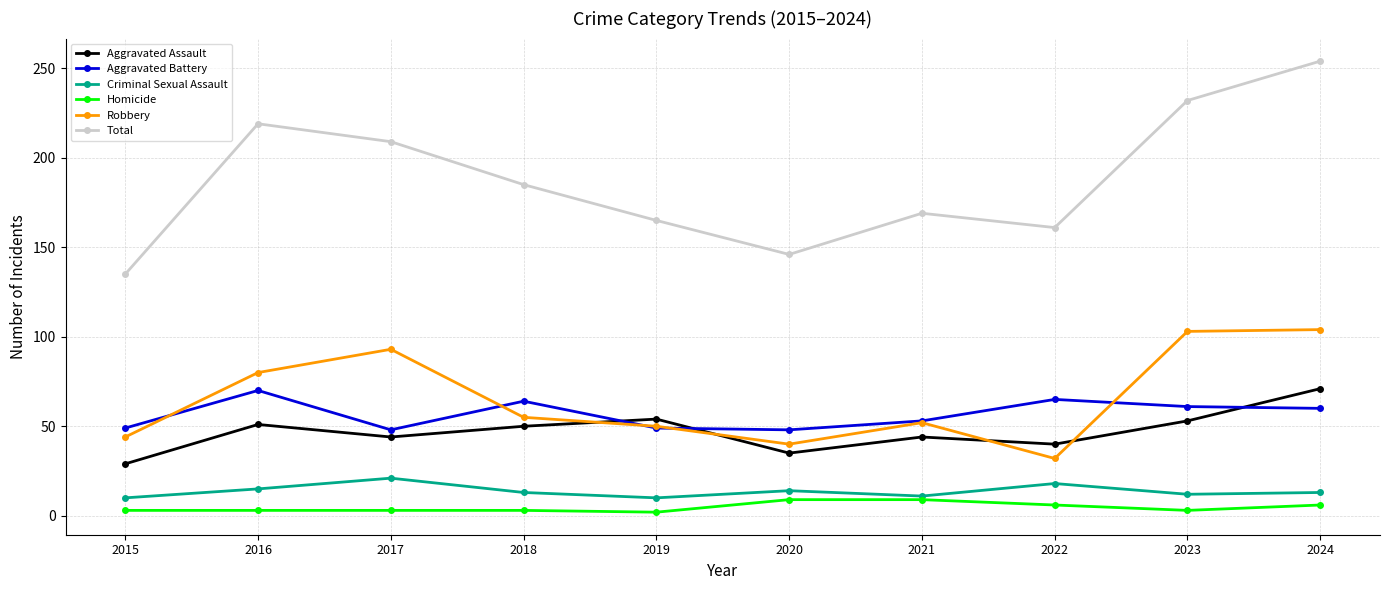

What are all the series names shown in the legend?

Aggravated Assault, Aggravated Battery, Criminal Sexual Assault, Homicide, Robbery, Total